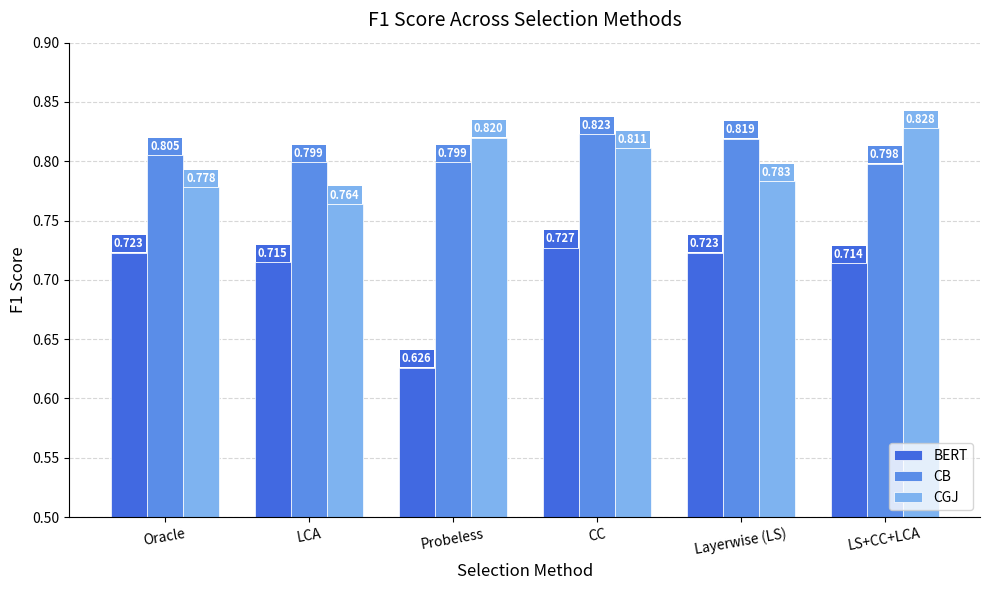

What is the sum of all CB values?

4.8